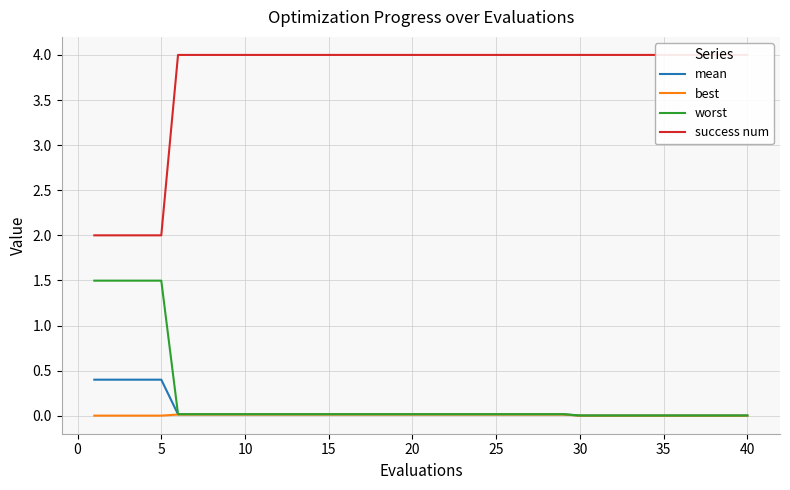

What is the value of the success num point at the 29th from the left?

4.0